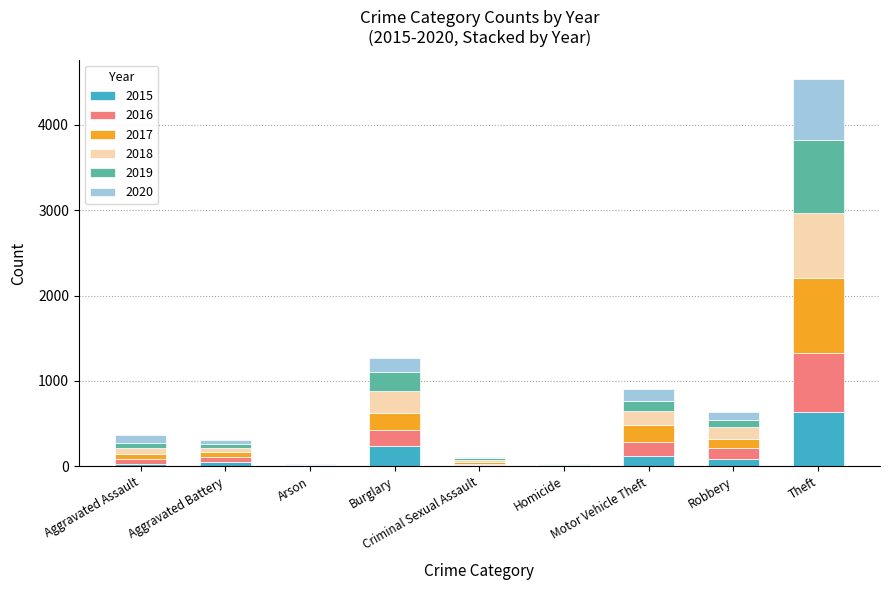

At which category is the sum across all series the highest?

Theft